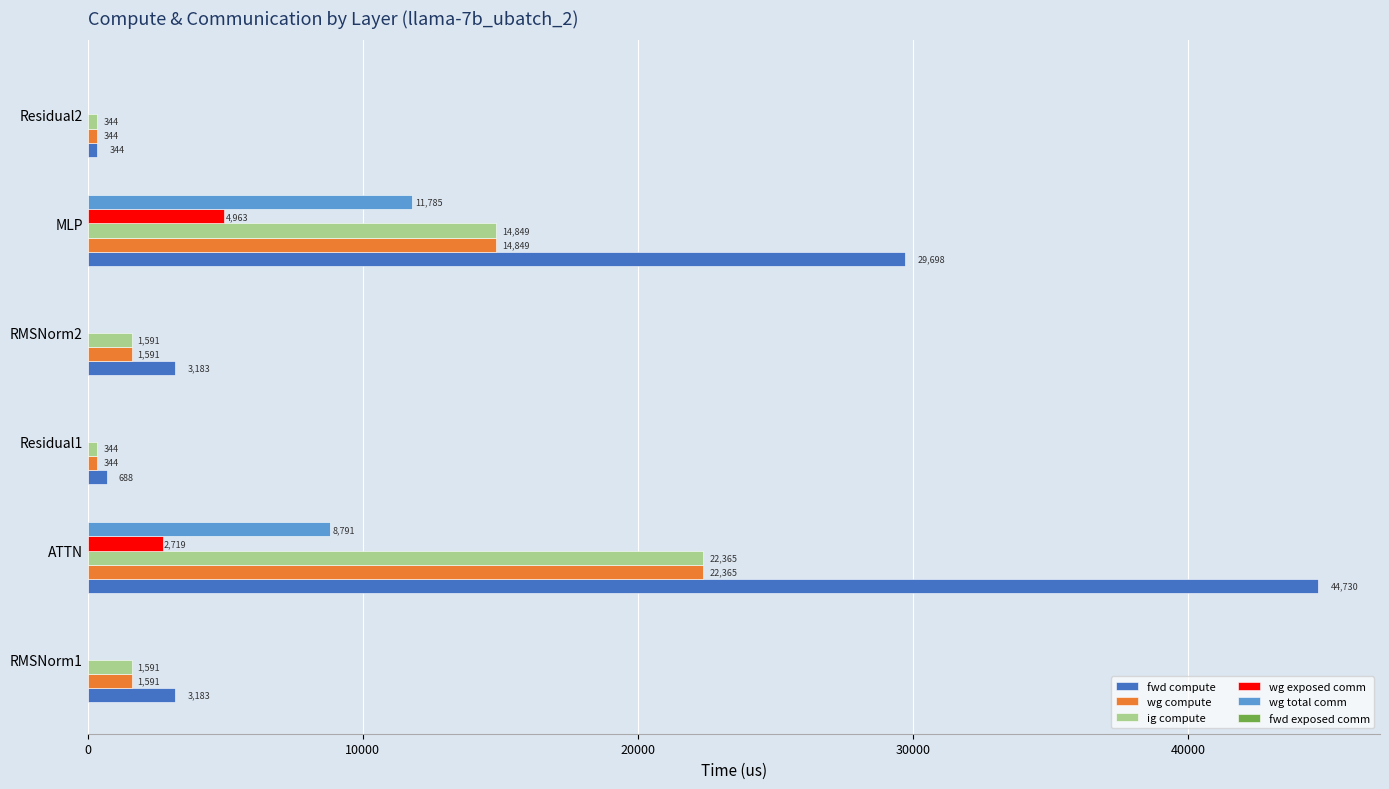

What is the approximate value of fwd compute at Residual1?

688.1